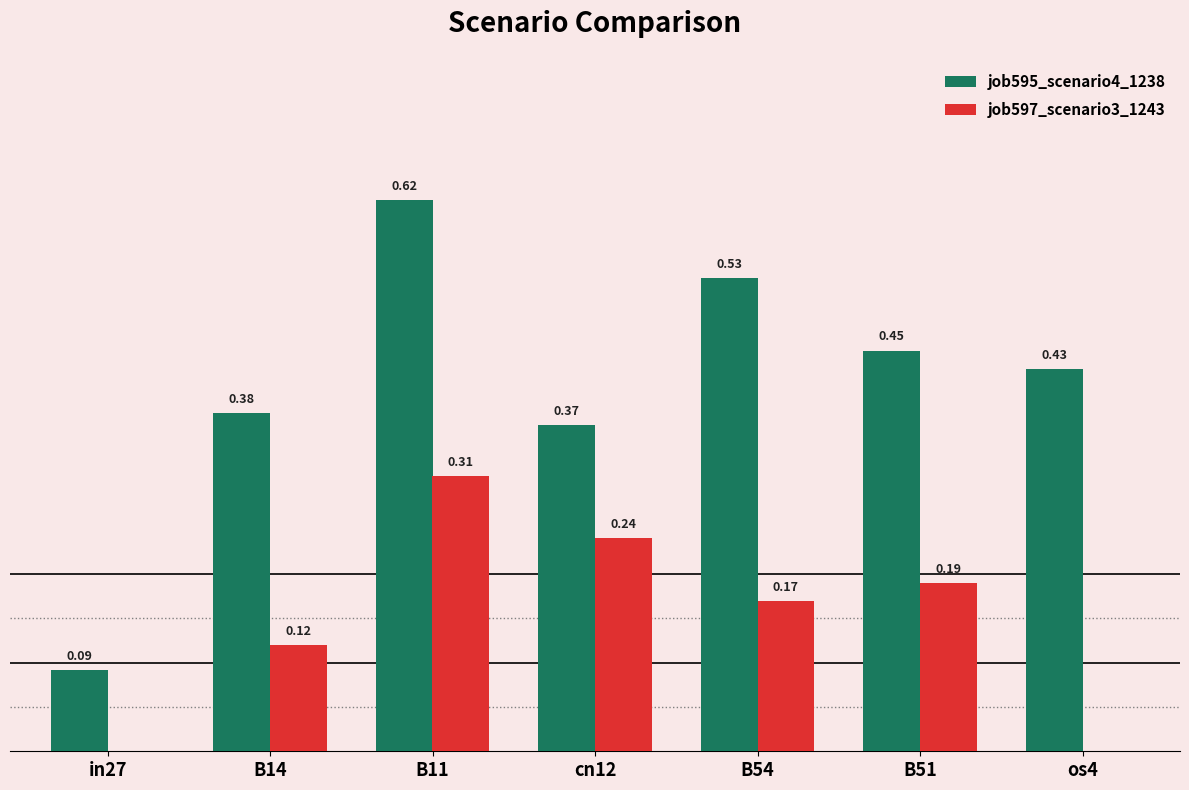

Between cn12 and B51, which series saw the biggest shift?

job595_scenario4_1238